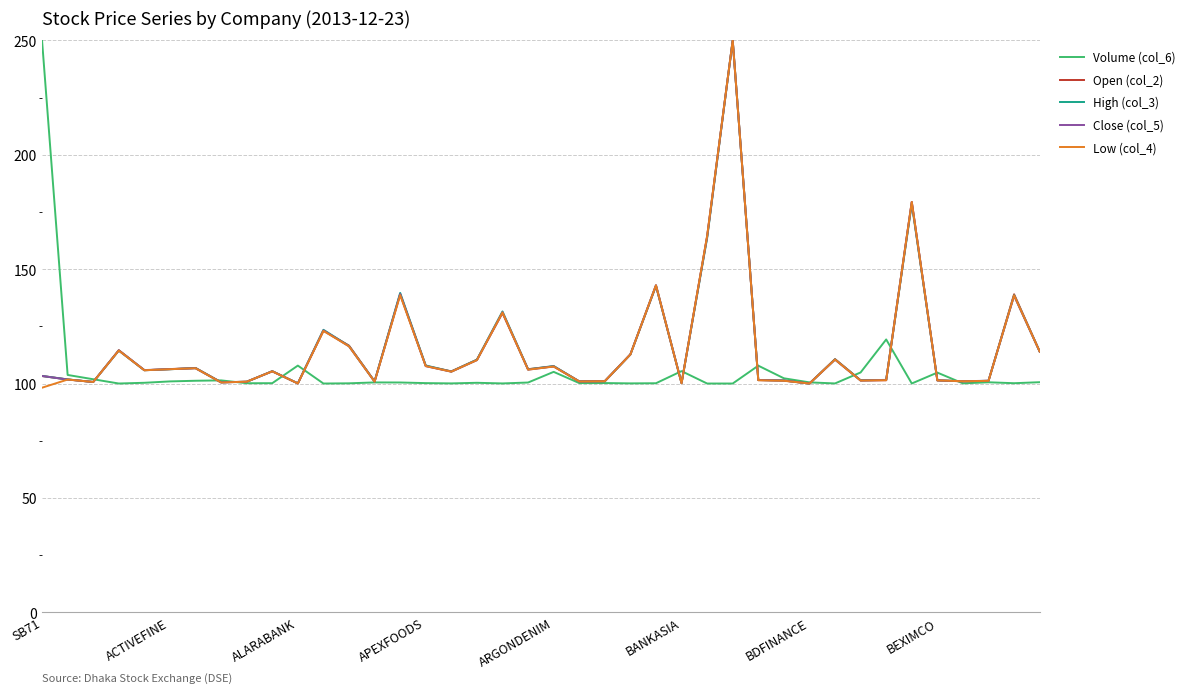

What is the highest value of the Volume (col_6) series?

250.0